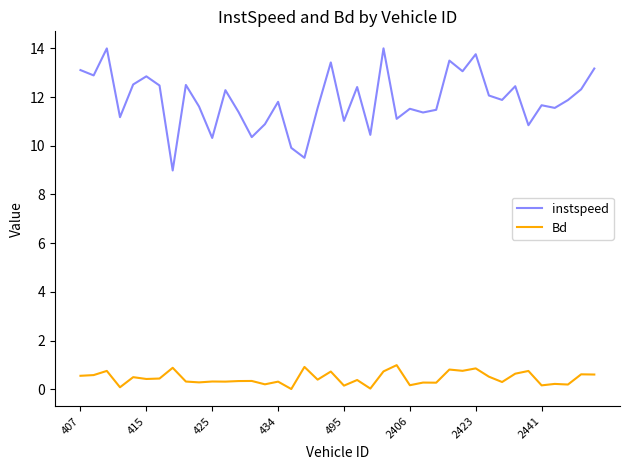

True or false: instspeed and Bd intersect in this chart.

False